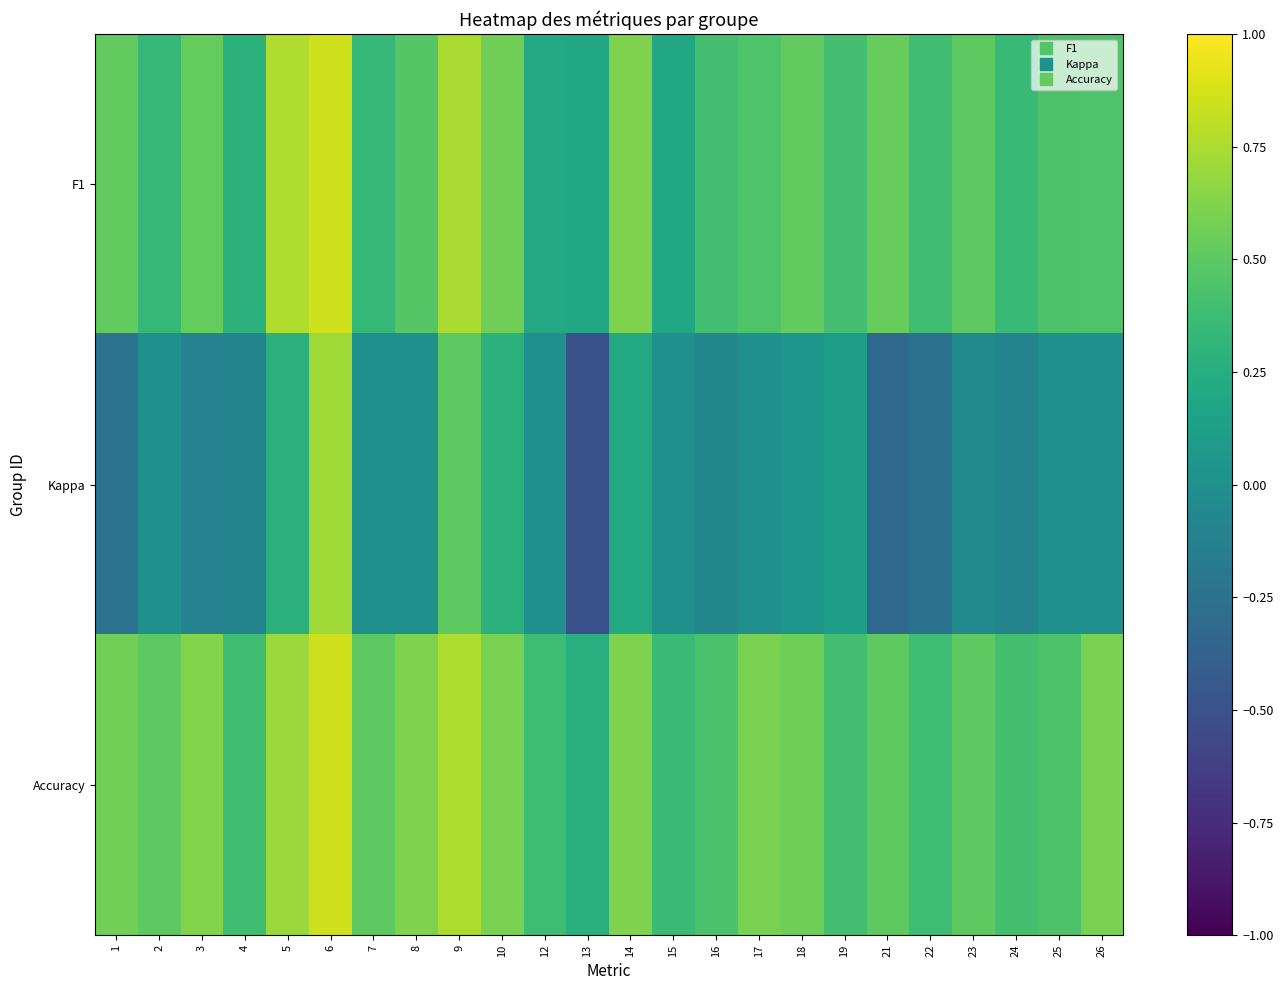

What is the spread (max minus min) of values at 15?

0.4